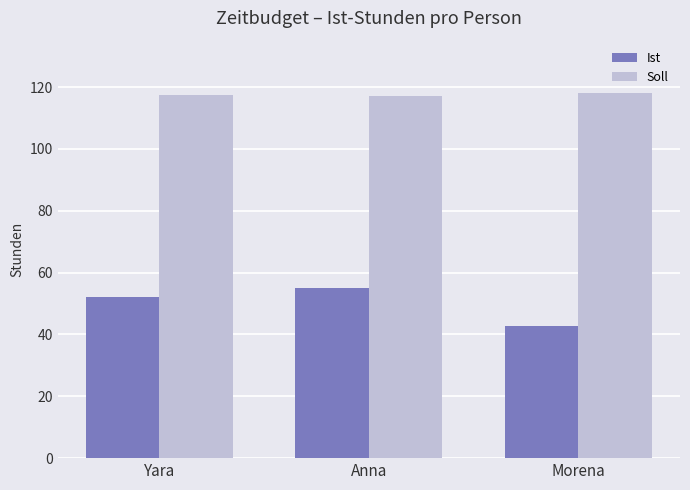

At which label does Ist reach its minimum?

Morena